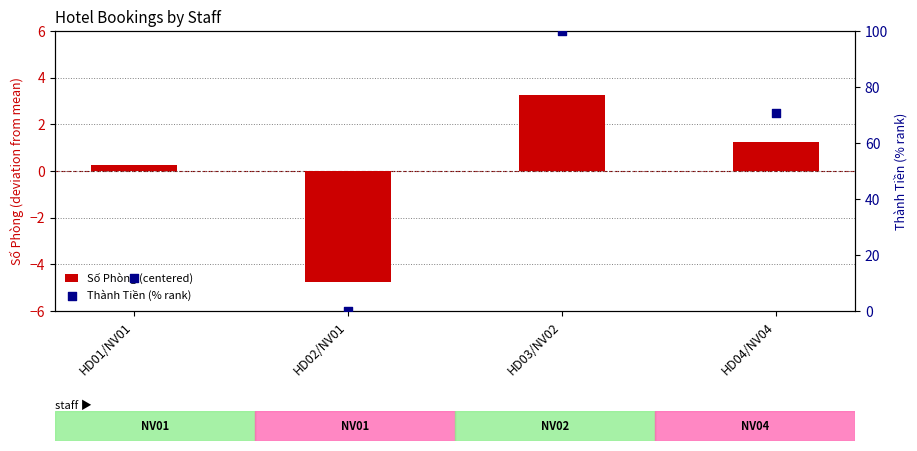

Which series contains the highest Y value?

Thành Tiền (% rank)